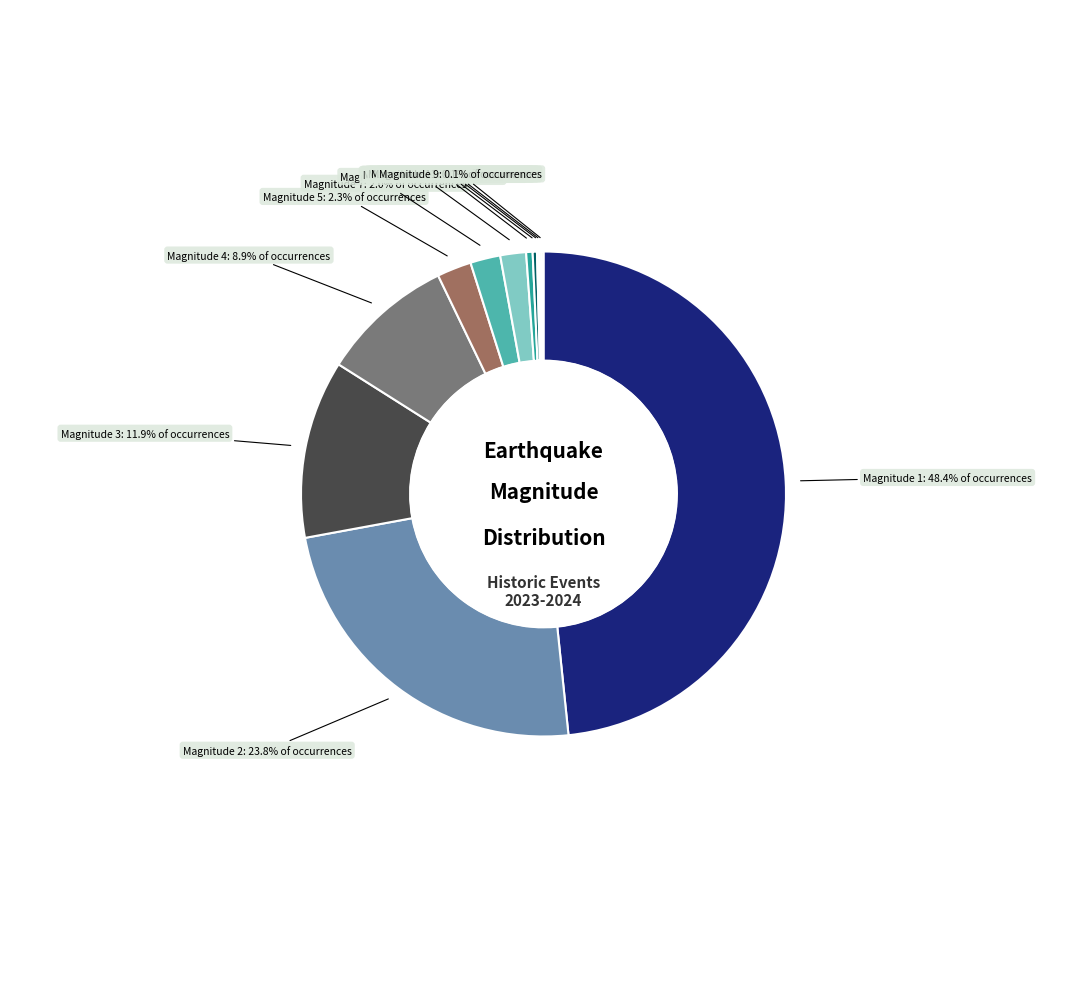

To the nearest percent, what is the difference between the largest and smallest slice percentages?

48%